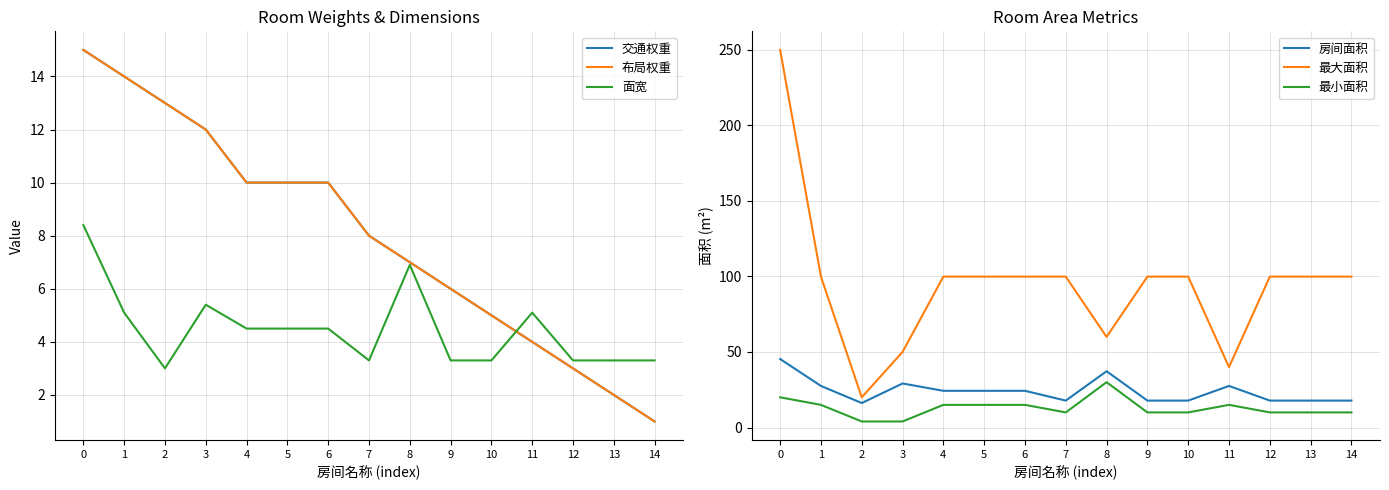

What is the difference between the maximum and second lowest values in the 布局权重 series?

13.0